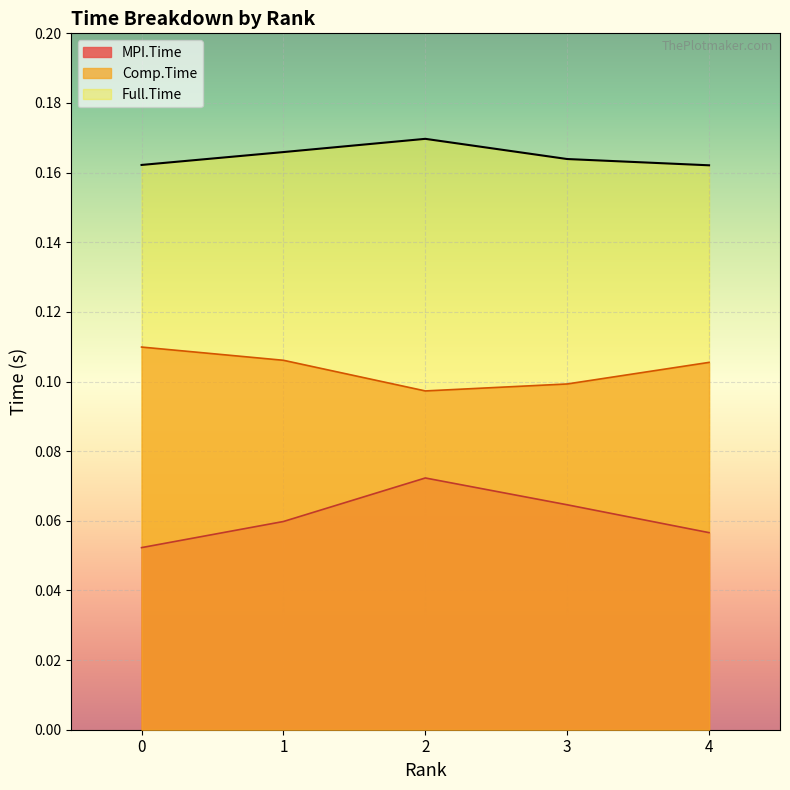

At how many categories does at least one series exceed 0?

5